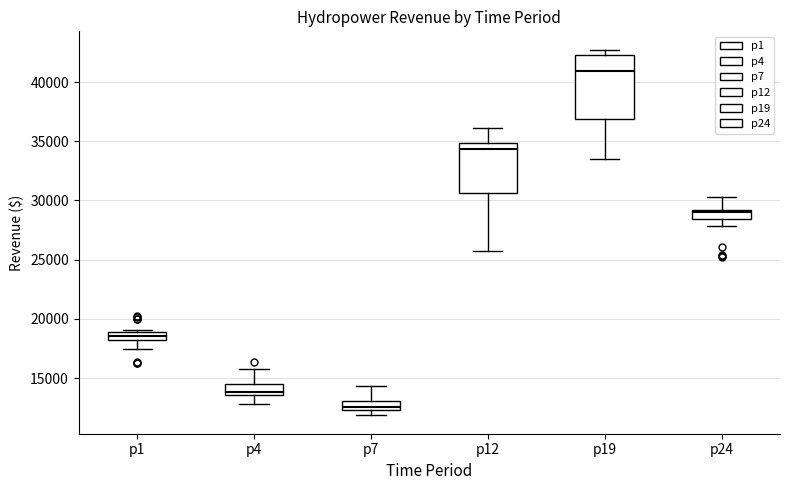

Which box is the tallest, from its lower edge to its upper edge?

p19